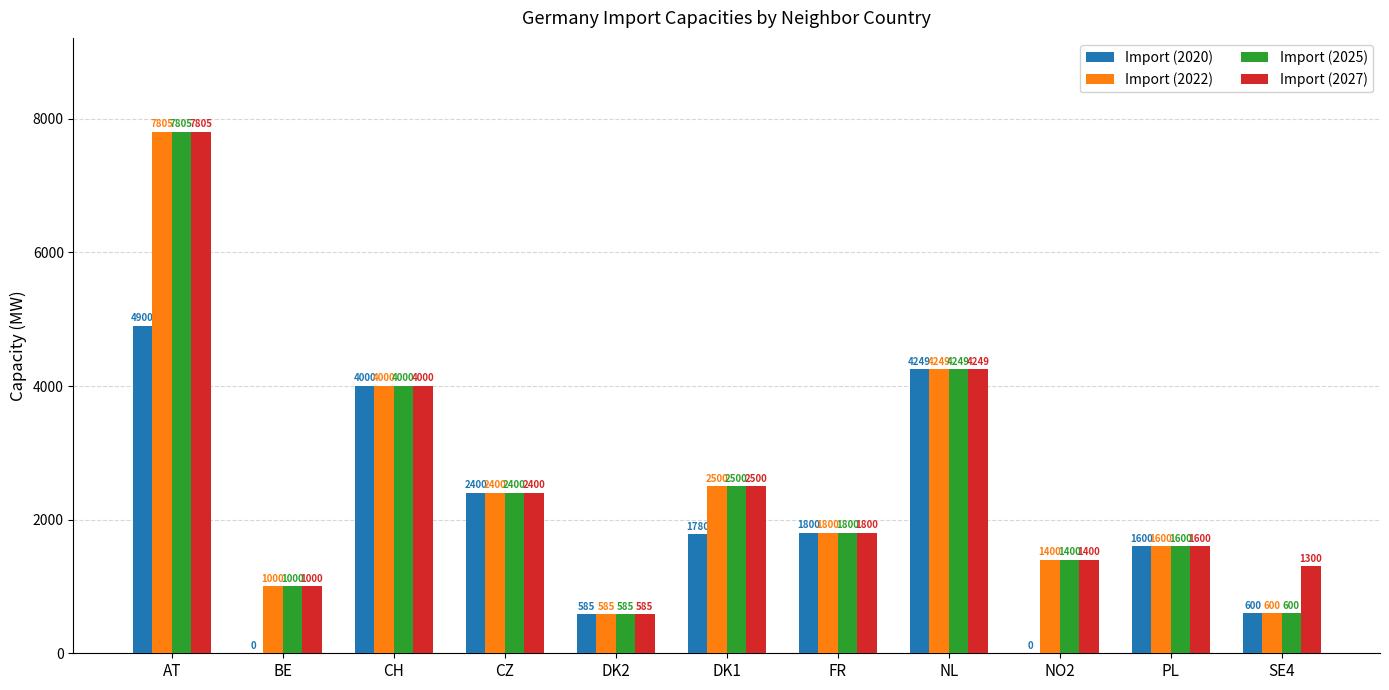

What are all the series names shown in the legend?

Import (2020), Import (2022), Import (2025), Import (2027)